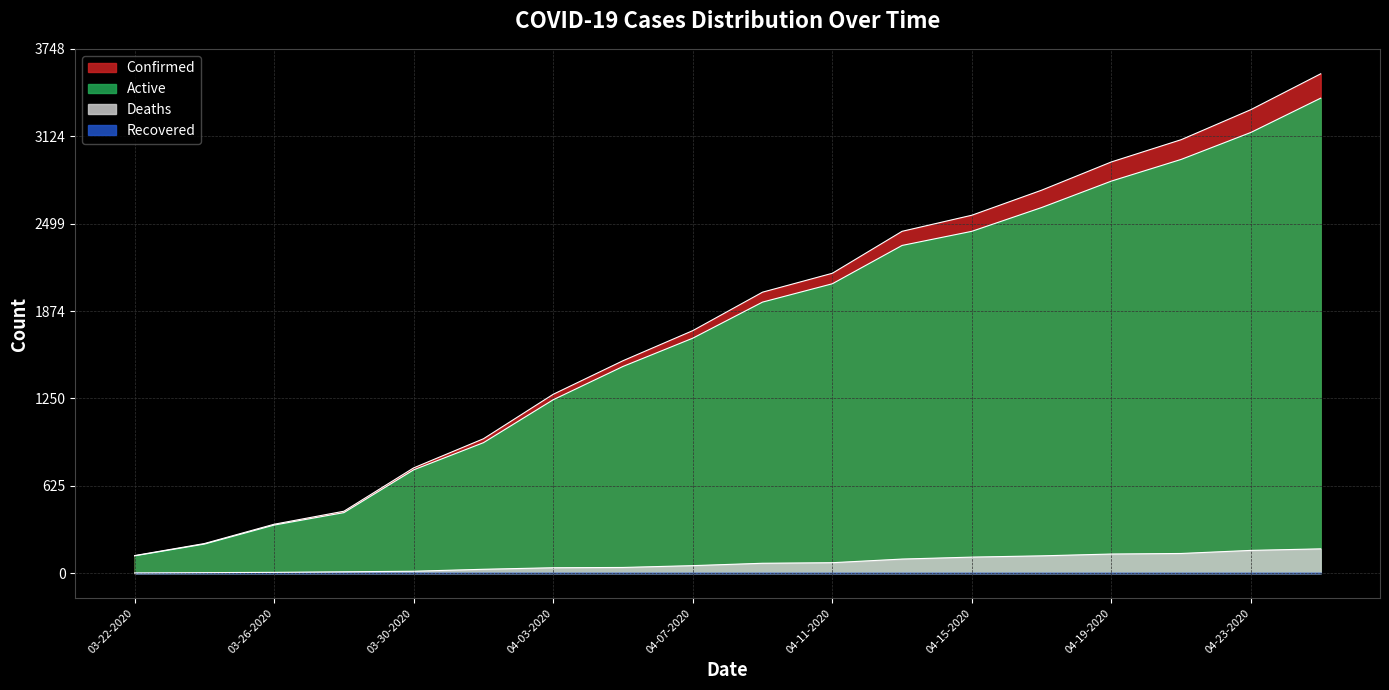

What is the difference between the Confirmed values at 04-05-2020 and 04-09-2020?

490